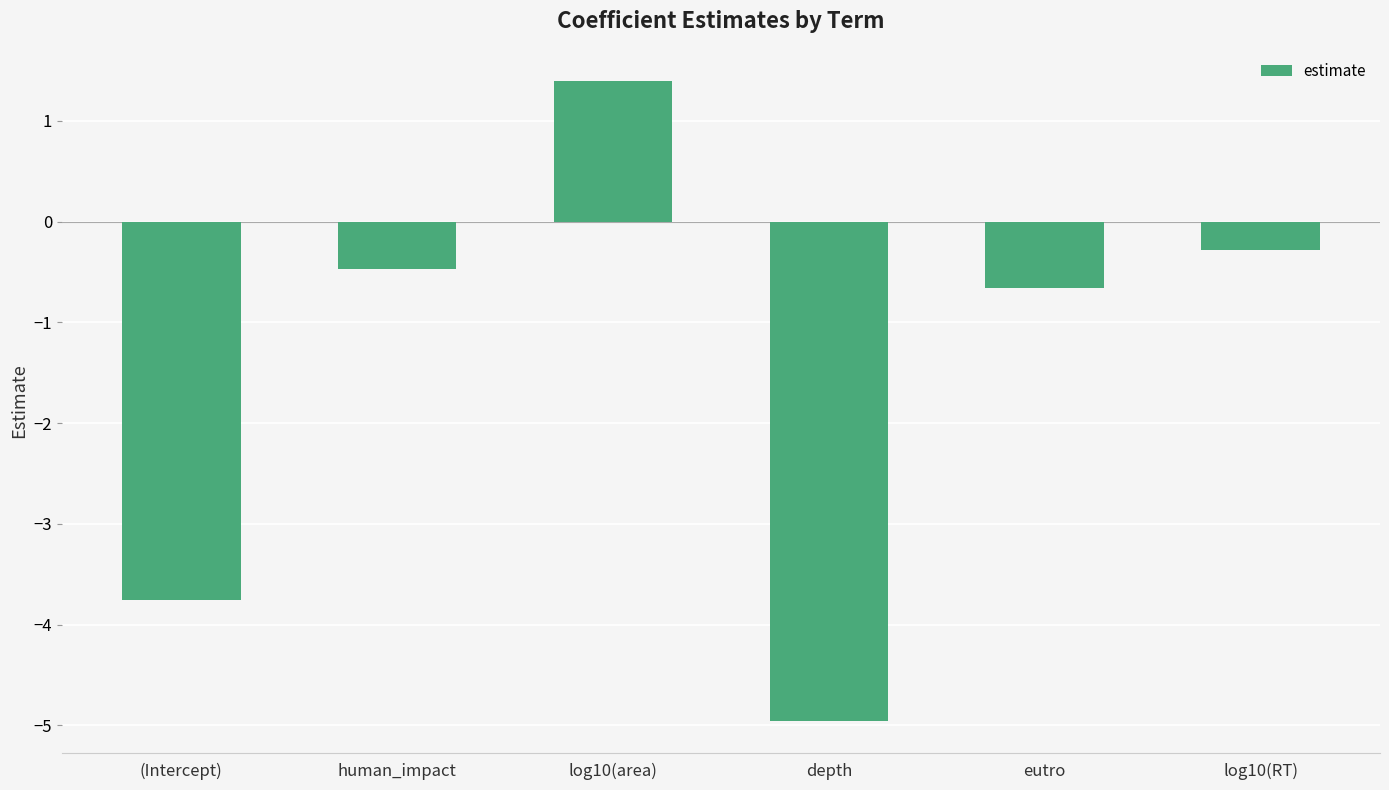

What is the label of the 5th bar from the right?

human_impact